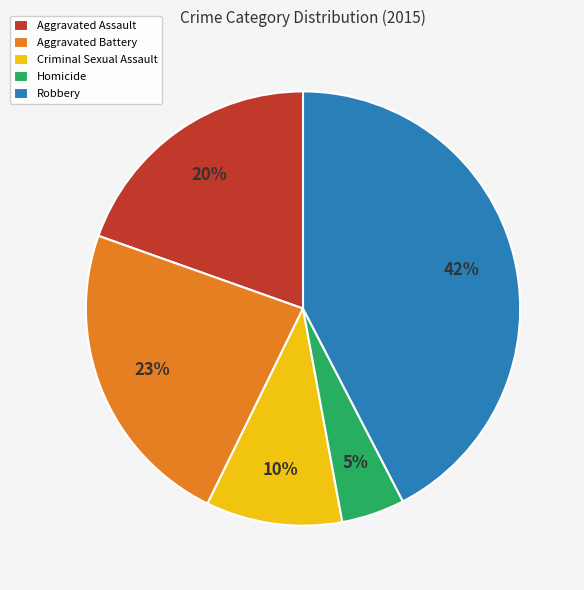

Rank the categories by value from highest to lowest.

Robbery, Aggravated Battery, Aggravated Assault, Criminal Sexual Assault, Homicide